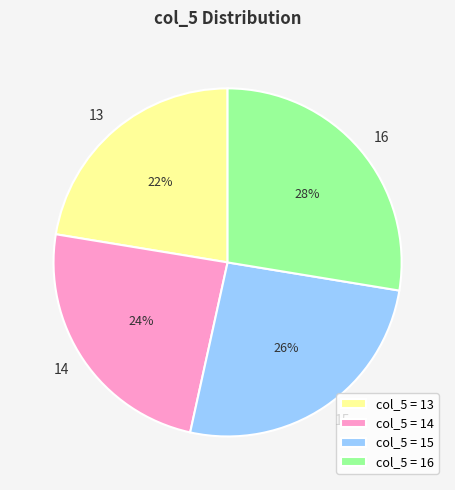

Count the number of slices in the pie.

4